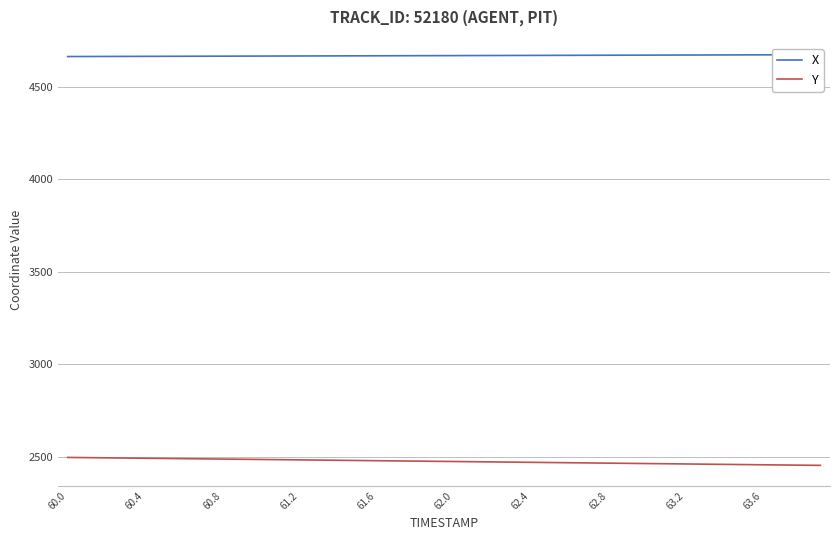

True or false: Y has more than 0 points higher than both neighbors.

False